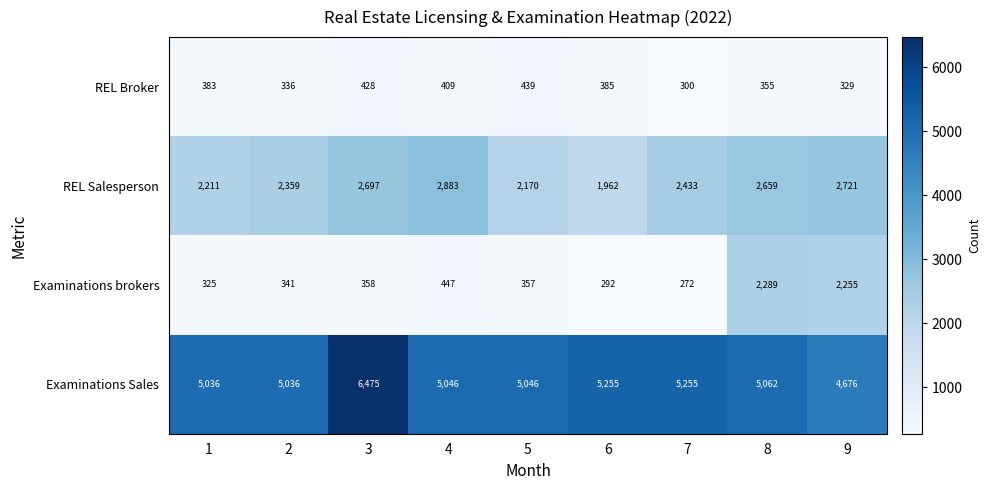

Between 2 and 5, which series saw the biggest shift?

REL Salesperson